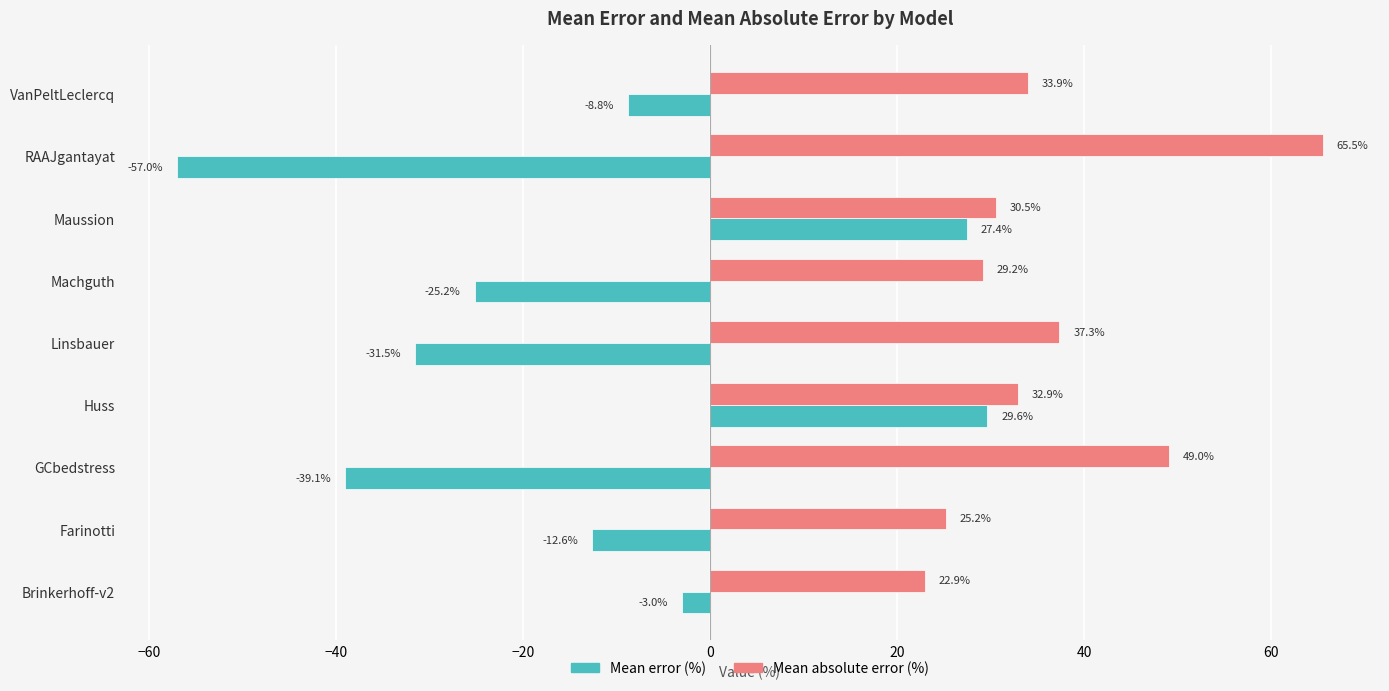

List the series in order of their overall mean, highest first.

Mean absolute error (%), Mean error (%)